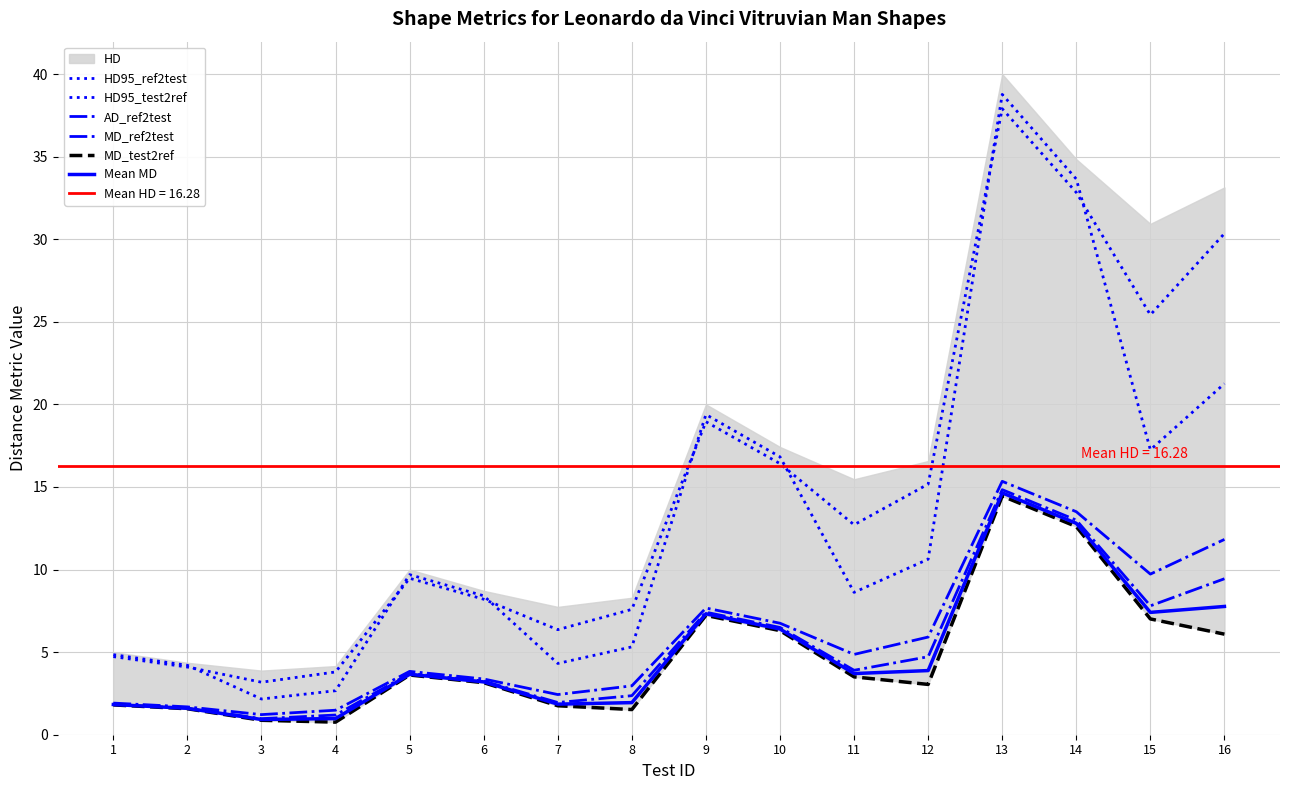

Which series has the widest spread of values?

HD95_test2ref